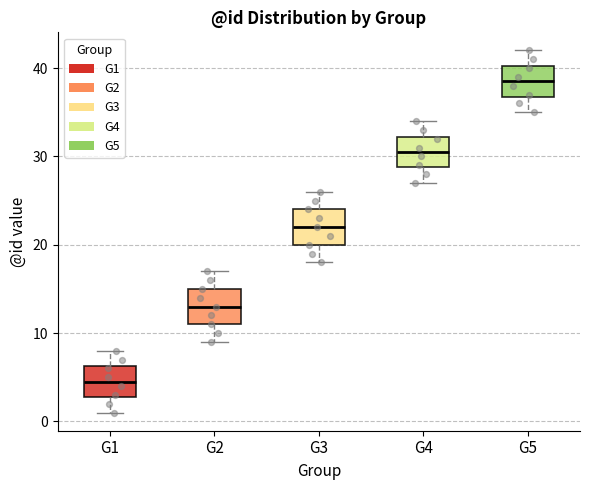

Reading left to right, transcribe this box plot: for each box, give where its median line is, the range the box spans, and where its two whiskers end, as read against the y-axis. The values are not printed on the chart, so give them approximately, as read against the axis.

G1: median 5, box 3 to 6, whiskers 1 to 8
G2: median 13, box 11 to 15, whiskers 9 to 17
G3: median 22, box 20 to 24, whiskers 18 to 26
G4: median 31, box 29 to 32, whiskers 27 to 34
G5: median 39, box 37 to 40, whiskers 35 to 42